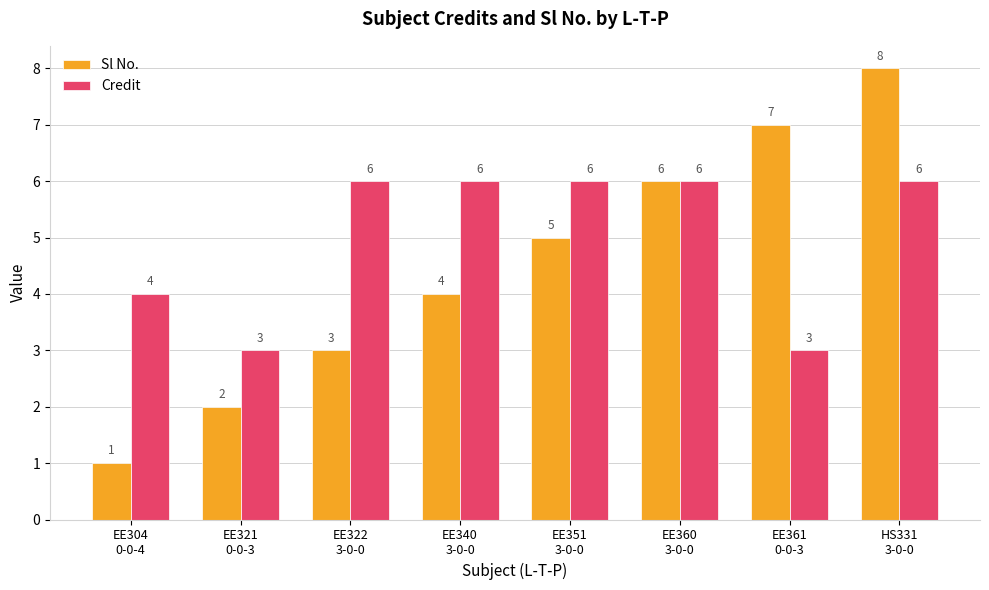

What is the difference between the second highest and minimum values in the Credit series?

3